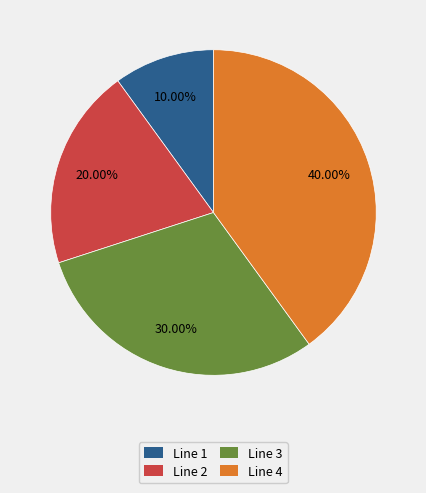

Approximately how many times larger is the value at Line 2 compared to Line 3?

0.7